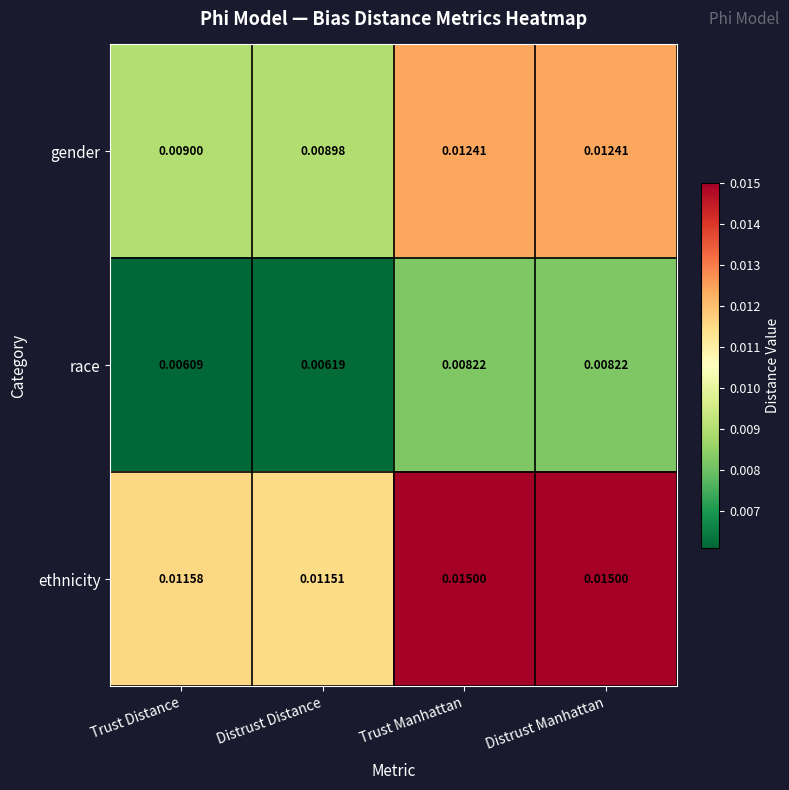

Which series has the largest total across all categories?

ethnicity